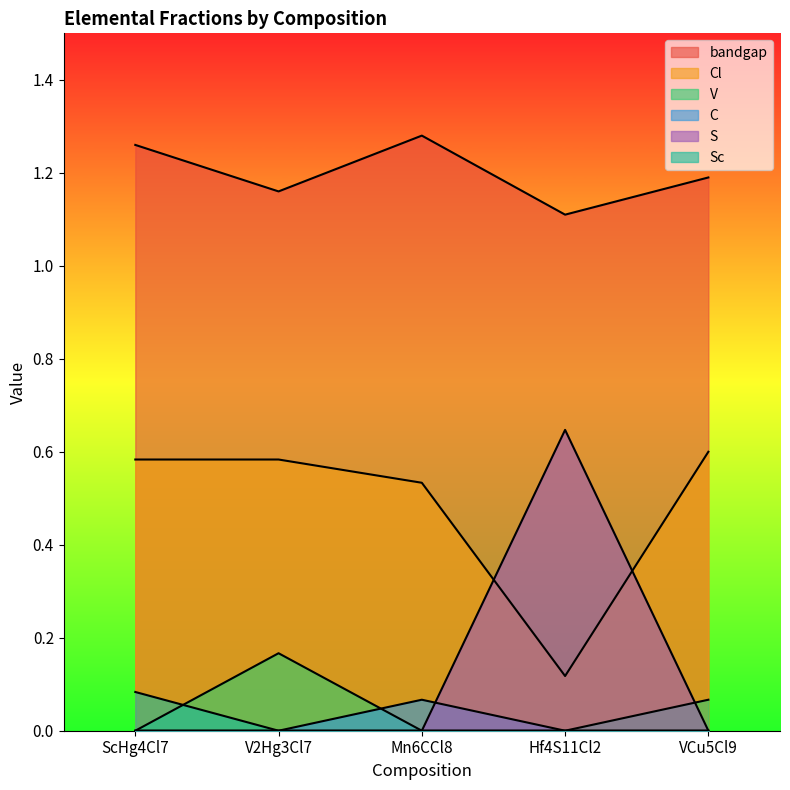

Does the chart have visible grid lines?

No